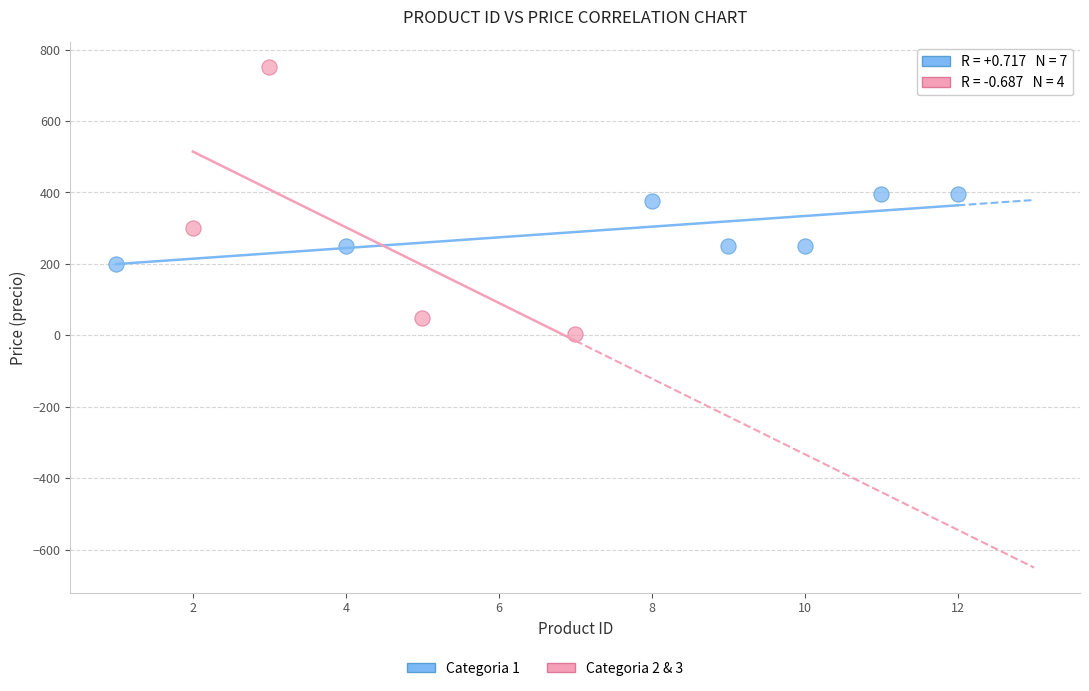

Which series reaches the minimum Y coordinate?

Categoria 2 & 3